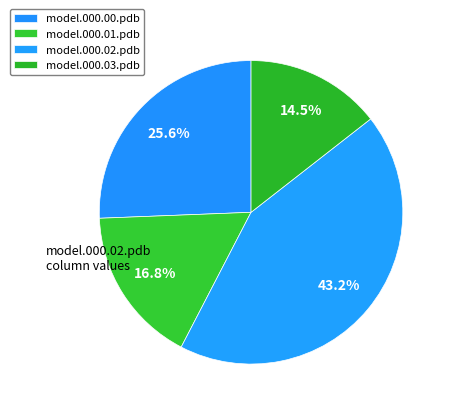

Count the number of slices in the pie.

4